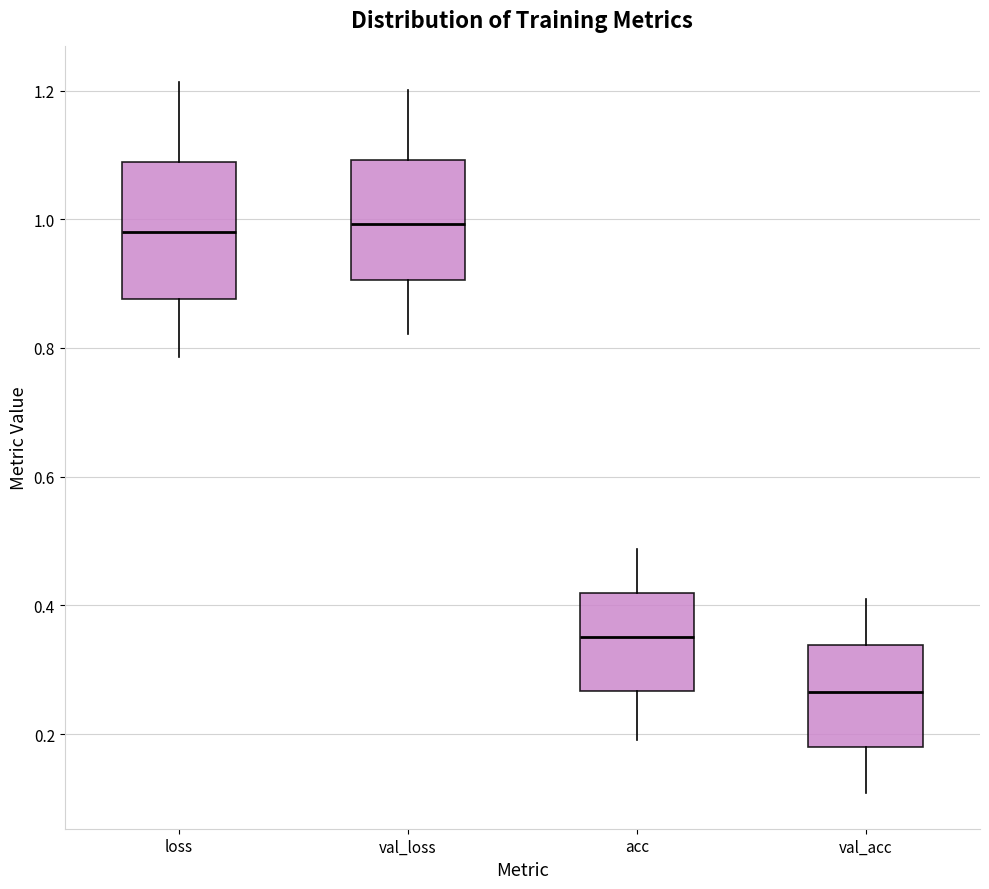

Reading left to right, transcribe this box plot: for each box, give where its median line is, the range the box spans, and where its two whiskers end, as read against the y-axis. The values are not printed on the chart, so give them approximately, as read against the axis.

loss: median 0.98, box 0.88 to 1.08, whiskers 0.78 to 1.22
val_loss: median 1.00, box 0.90 to 1.10, whiskers 0.82 to 1.20
acc: median 0.36, box 0.26 to 0.42, whiskers 0.20 to 0.48
val_acc: median 0.26, box 0.18 to 0.34, whiskers 0.10 to 0.40